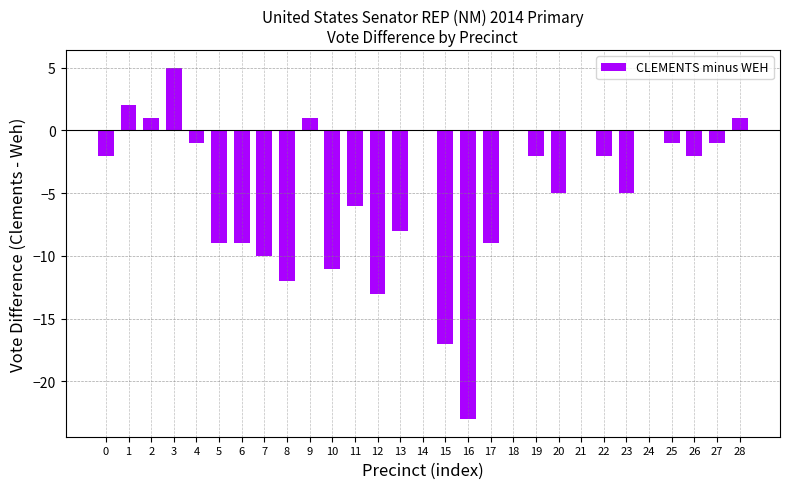

True or false: the data shows -13 at 12.

True